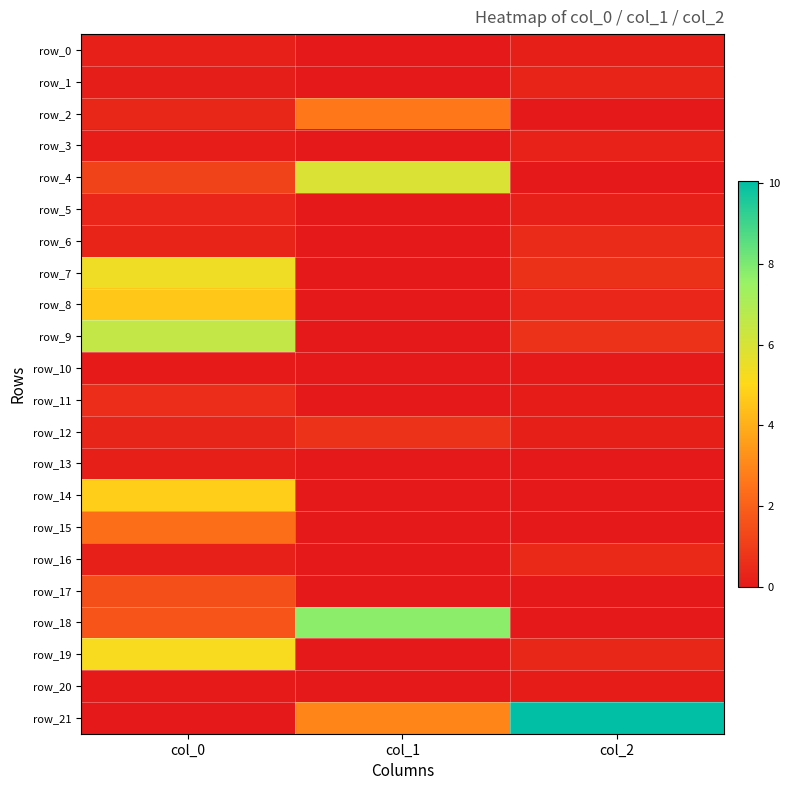

How many row_10 values are between 0 and 1?

3